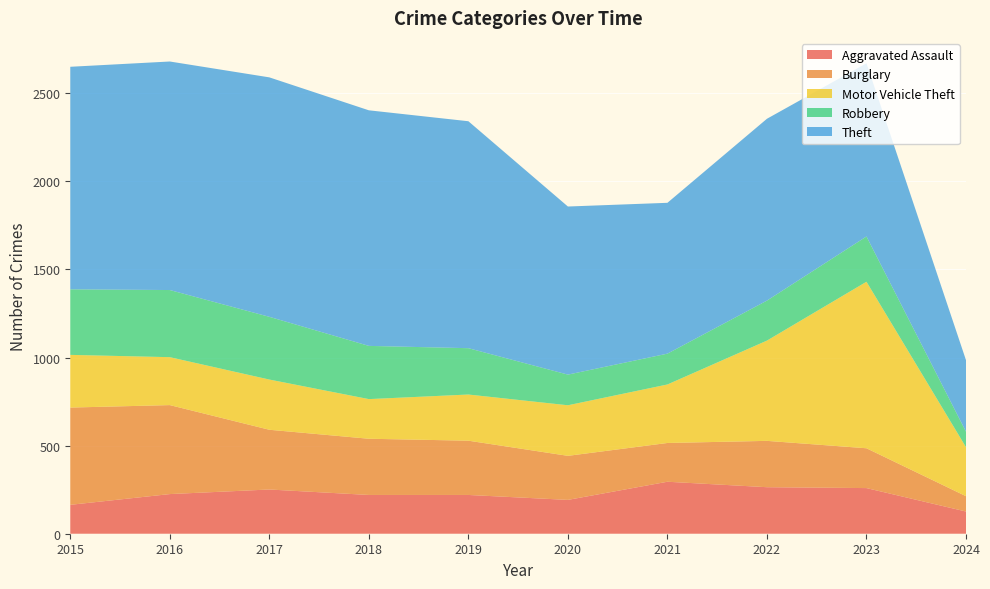

Reading right to left, extract all data points from this chart.

Aggravated Assault: 126	259	264	295	192	220	220	251	225	164
Burglary: 87	226	263	220	250	308	319	339	505	552
Motor Vehicle Theft: 278	945	569	332	287	262	225	285	272	299
Robbery: 88	257	227	175	174	263	302	356	381	372
Theft: 406	983	1032	856	954	1288	1337	1359	1297	1263